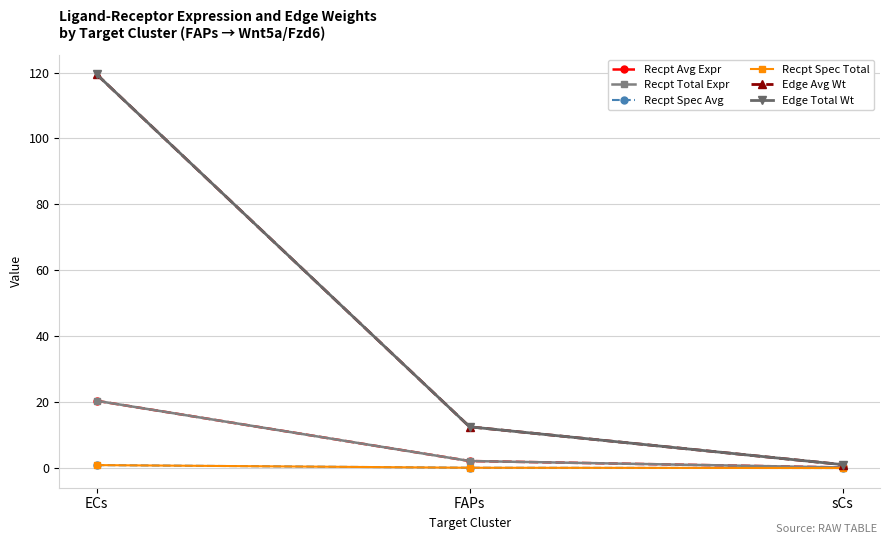

Reading left to right, extract all data points from this chart.

Recpt Avg Expr: ECs=20.4	FAPs=2.1	sCs=0.2
Recpt Total Expr: ECs=20.4	FAPs=2.1	sCs=0.2
Recpt Spec Avg: ECs=0.9	FAPs=0.1	sCs=0.0
Recpt Spec Total: ECs=0.9	FAPs=0.1	sCs=0.0
Edge Avg Wt: ECs=119.5	FAPs=12.5	sCs=1.0
Edge Total Wt: ECs=119.5	FAPs=12.5	sCs=1.0